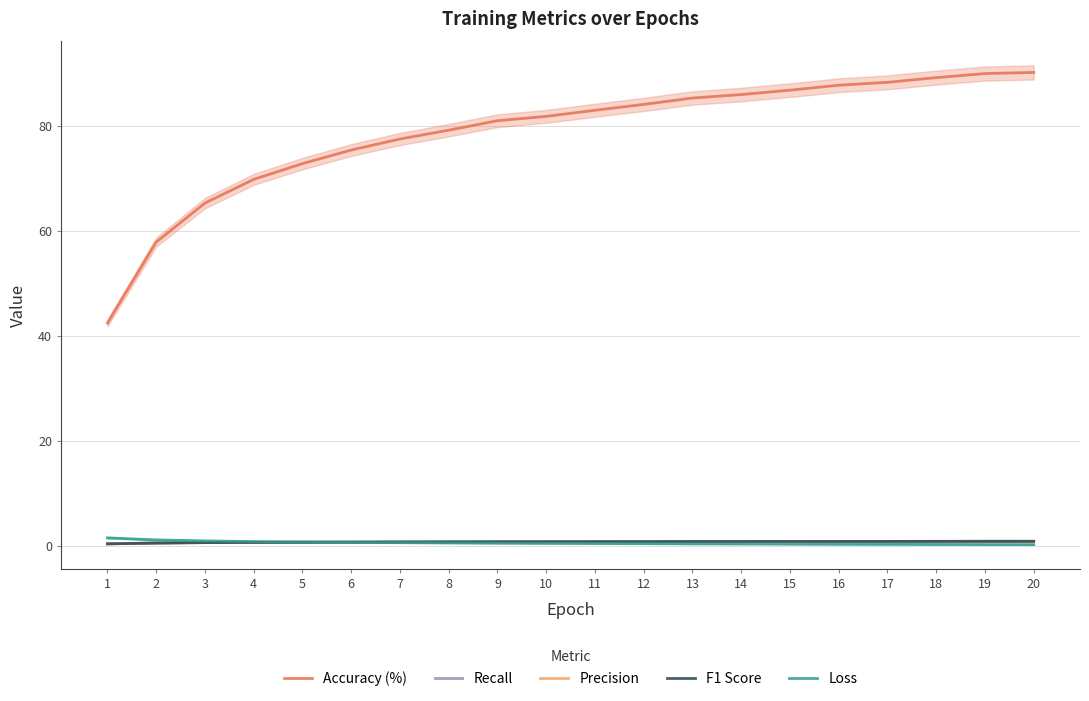

What is the value of the Precision point at the 16th from the left?

0.9